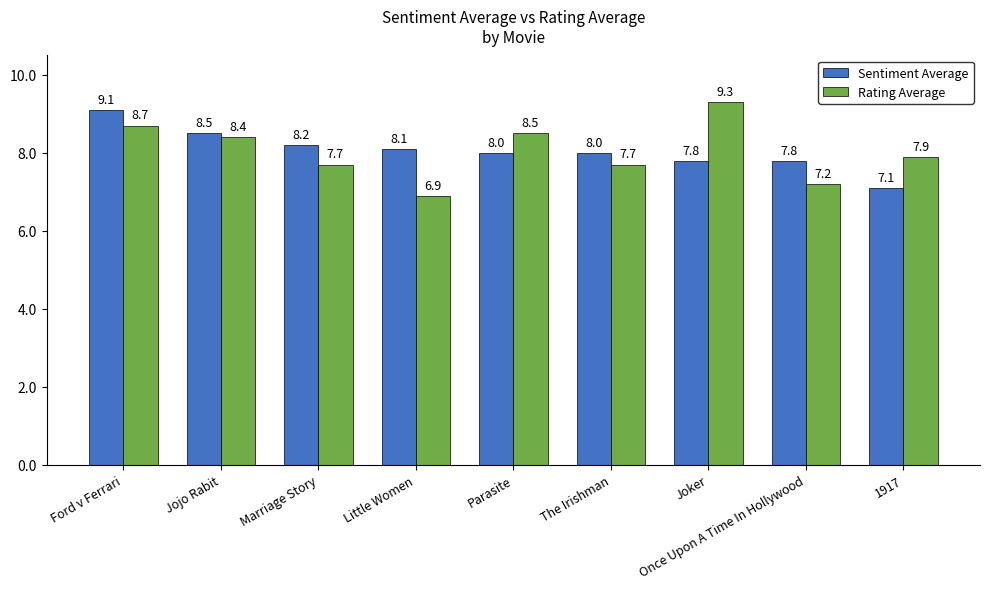

What position from the right is 1917?

1